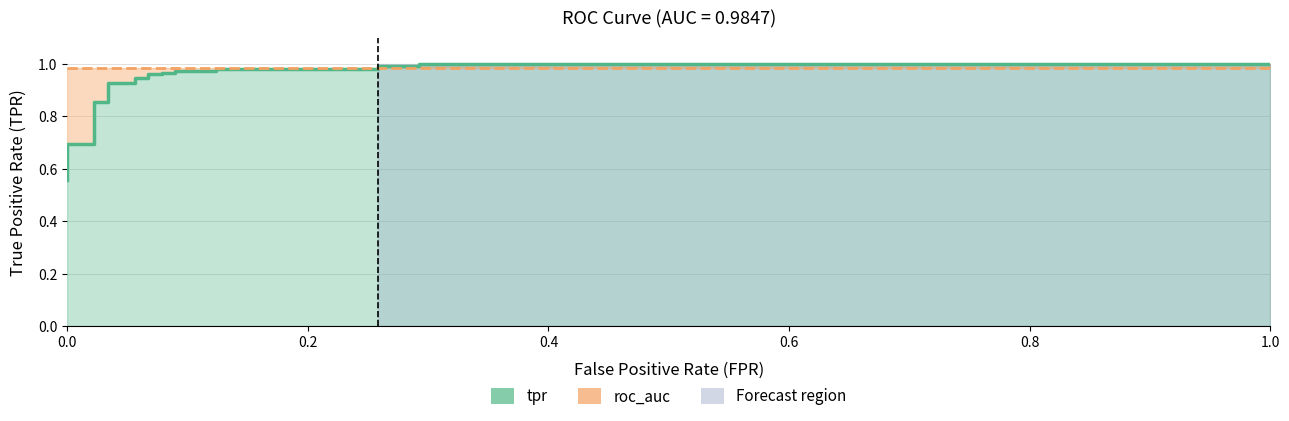

What is the difference between the maximum and second lowest values?

0.4